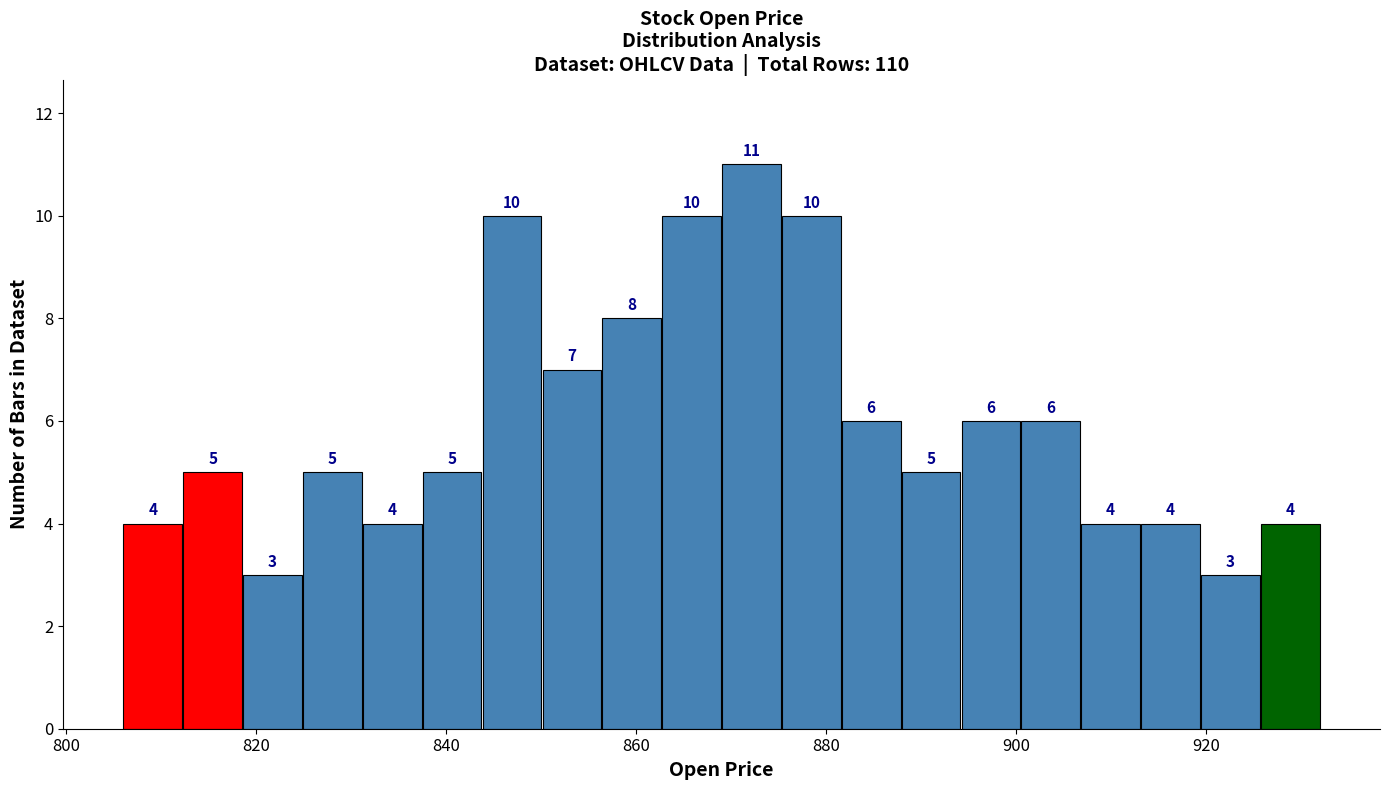

Read against the x-axis, roughly where is the centre of the tallest bar?

872